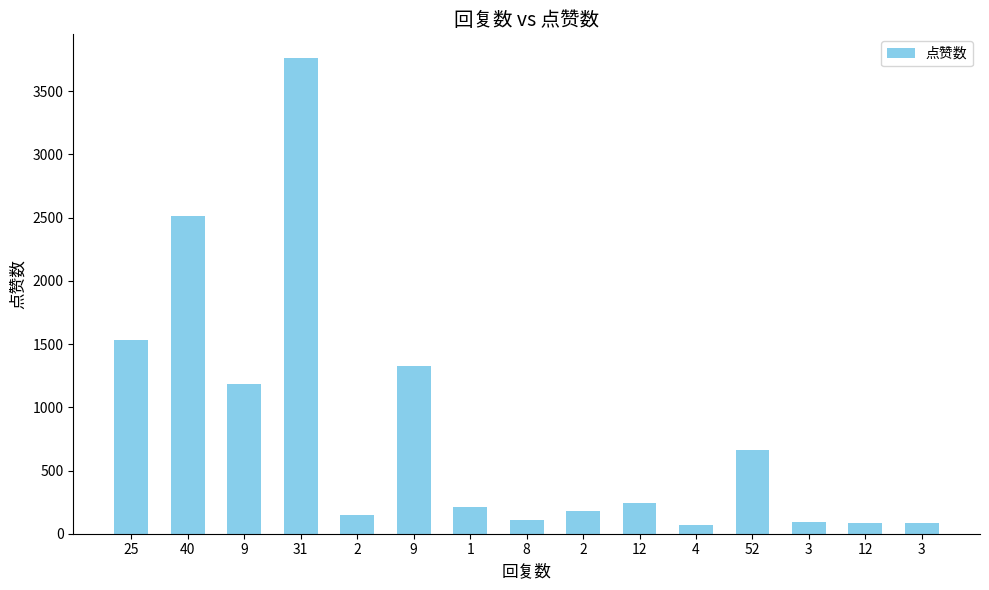

Are the bars grouped side by side (vs. stacked)?

No